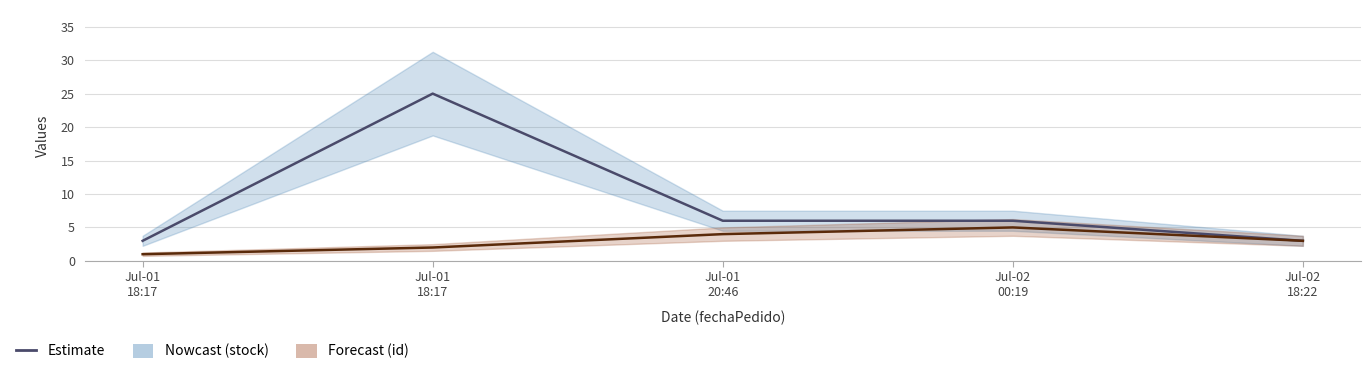

Reading left to right, transcribe all the data shown in this chart.

stock: 3	25	6	6	3
id: 1	2	4	5	3